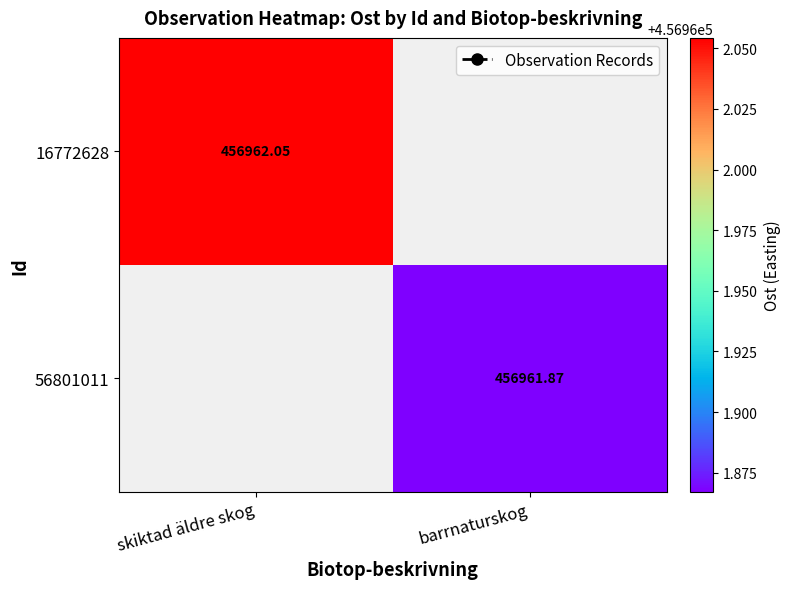

True or false: 56801011 has a value of 0.0 at skiktad äldre skog.

True